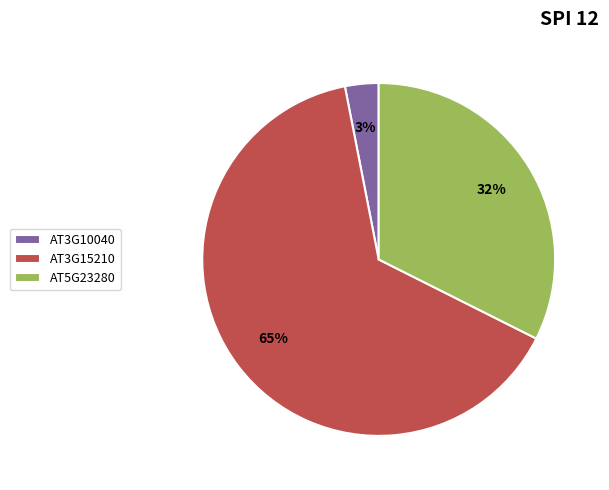

Which category accounts for the majority?

AT3G15210